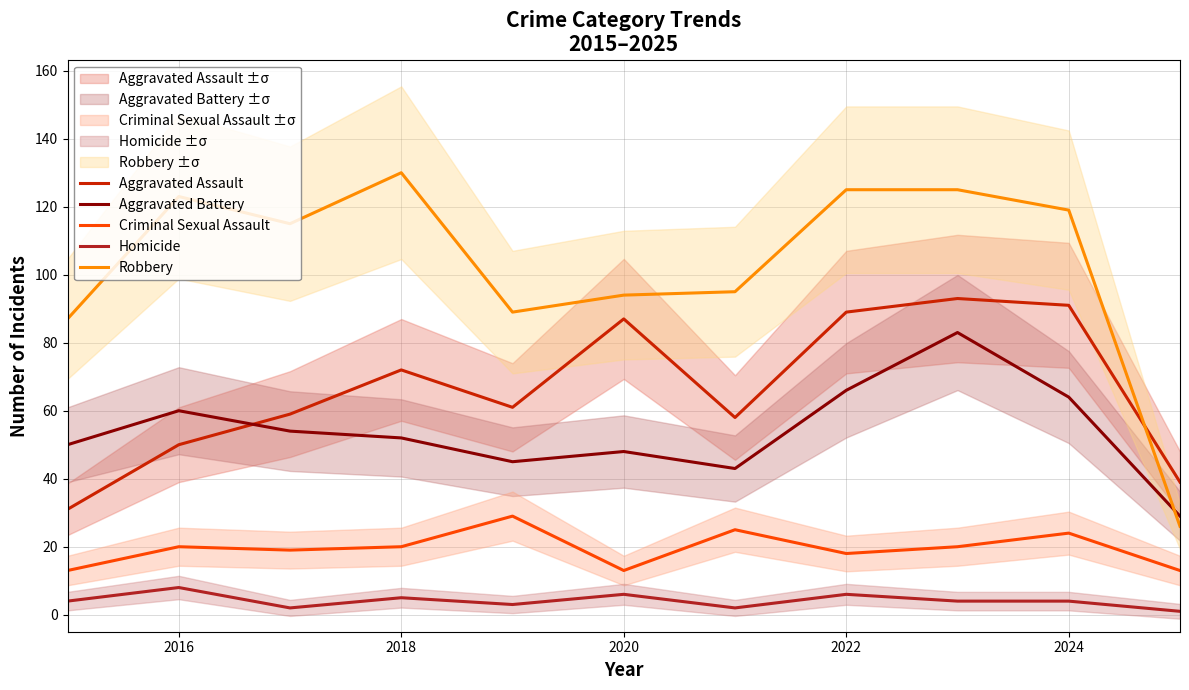

What is the total value across all series at 2016?

261